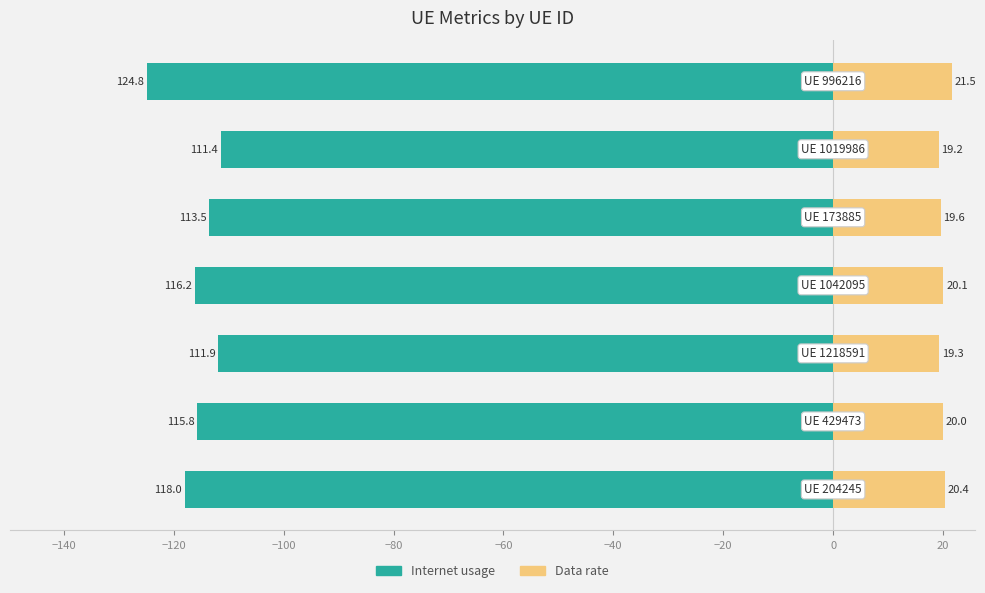

Is it true that Data rate equals 11.4 at −120?

False